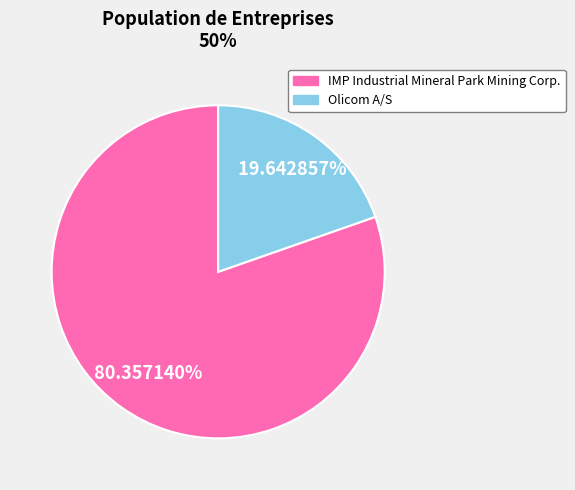

To the nearest percent, what is the average slice percentage?

50%